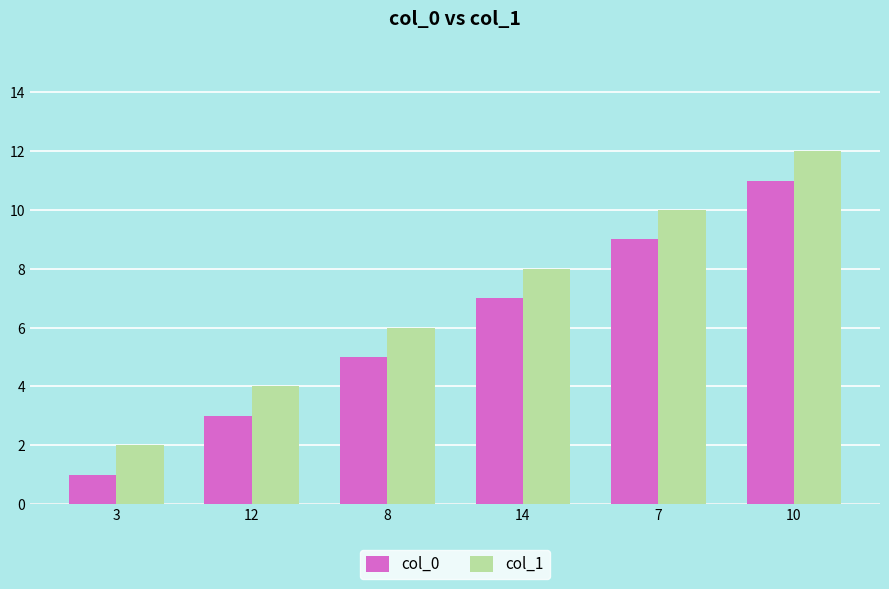

At which category is the sum across all series the highest?

10